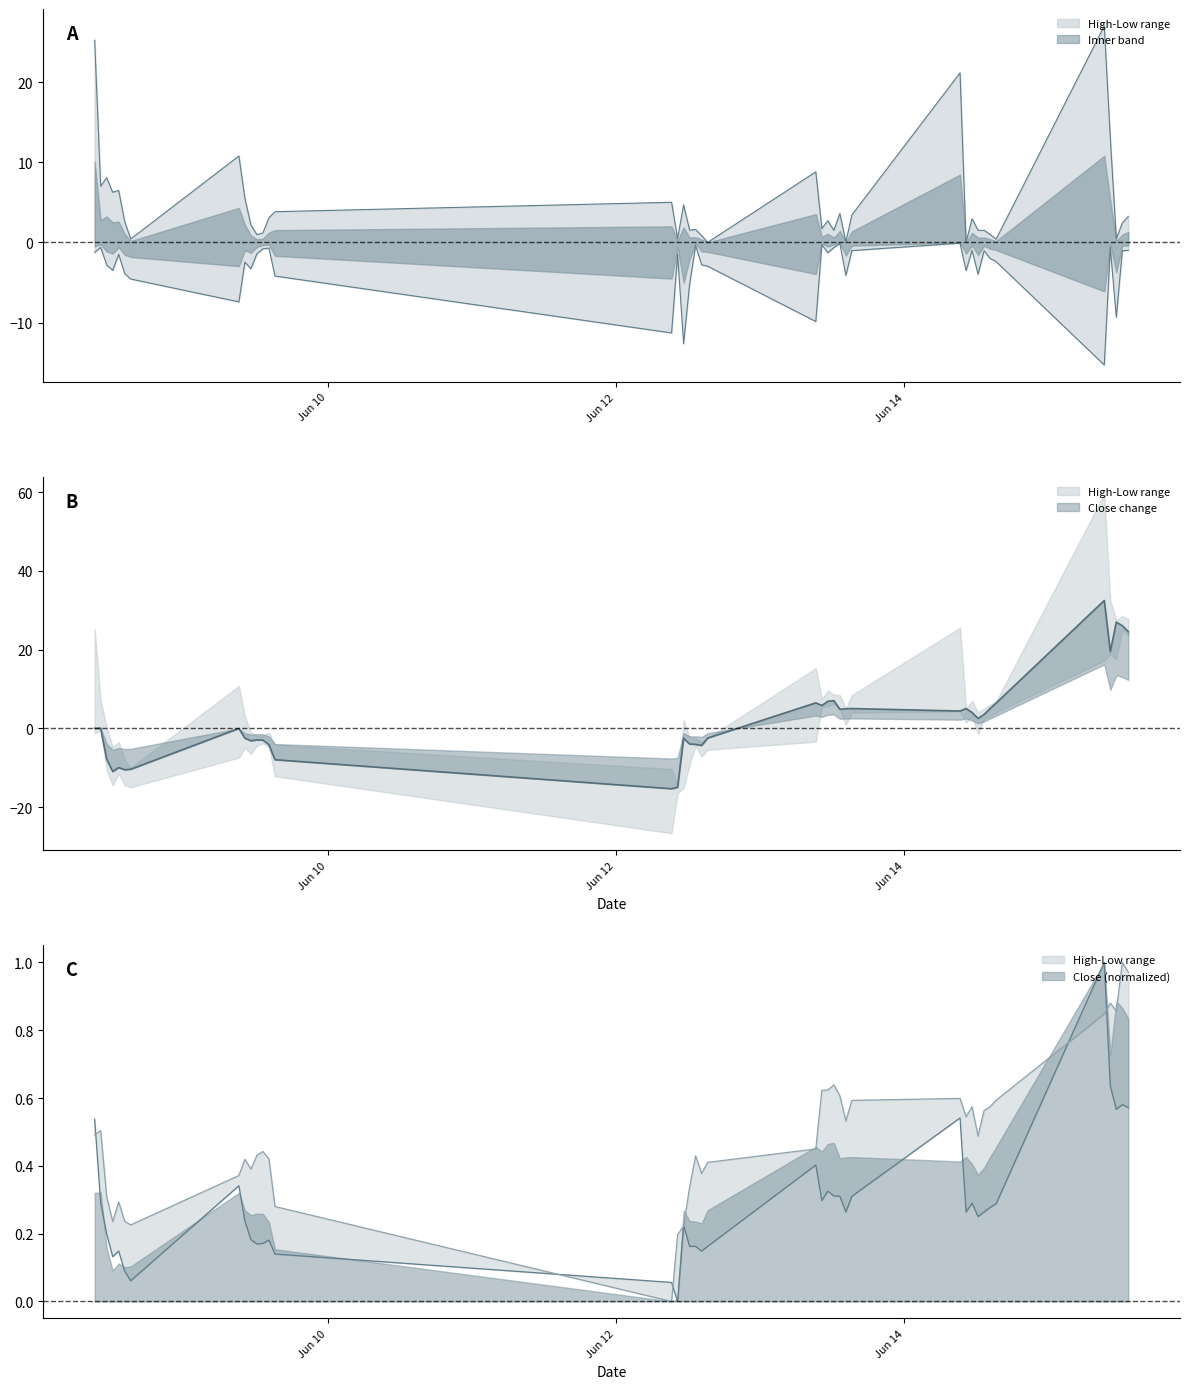

What is the label of the 26th point from the right?

2023-06-12 09:15